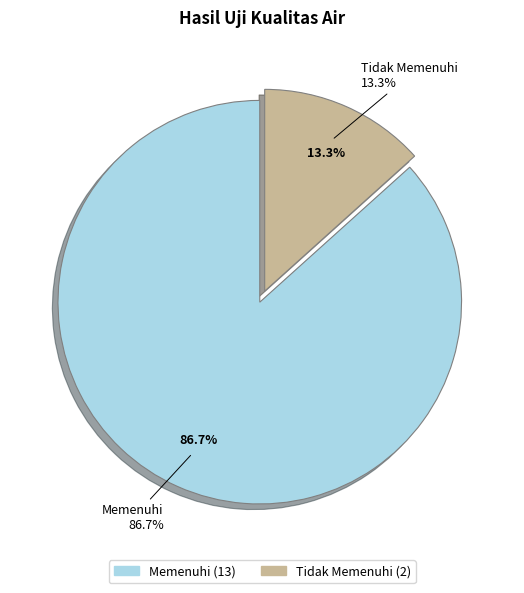

What is the change in value from Memenuhi to Tidak Memenuhi?

-11